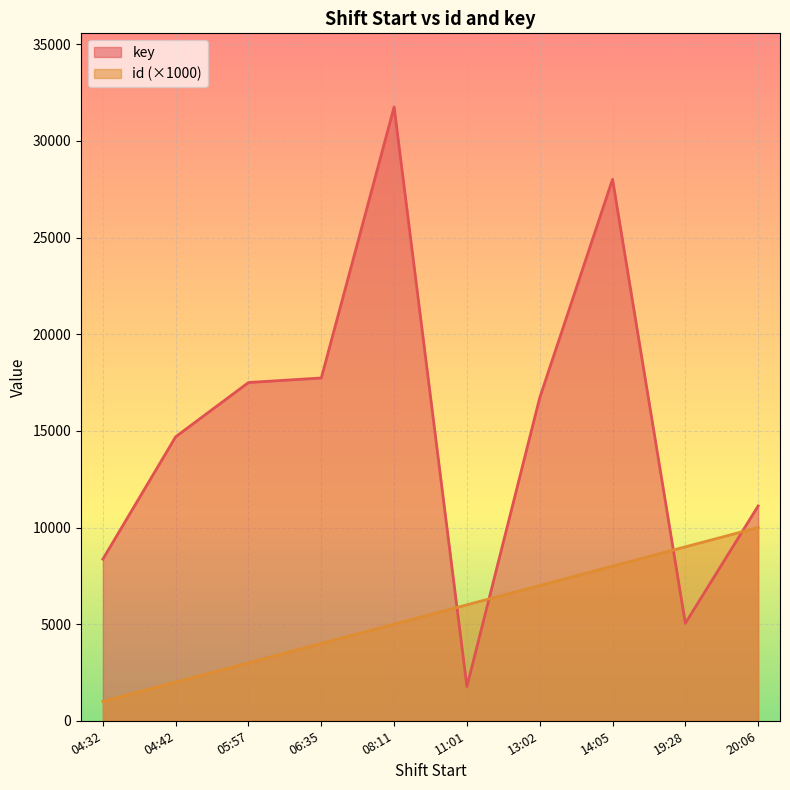

What is the smallest value displayed?

1000